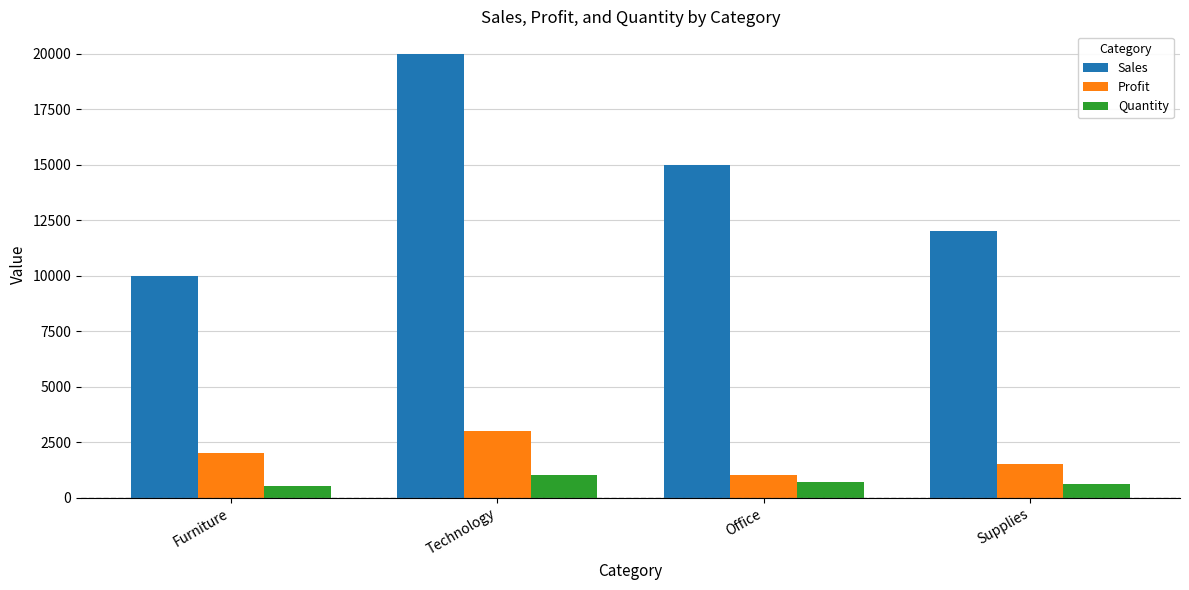

Rank the series at Office from lowest to highest value.

Quantity, Profit, Sales